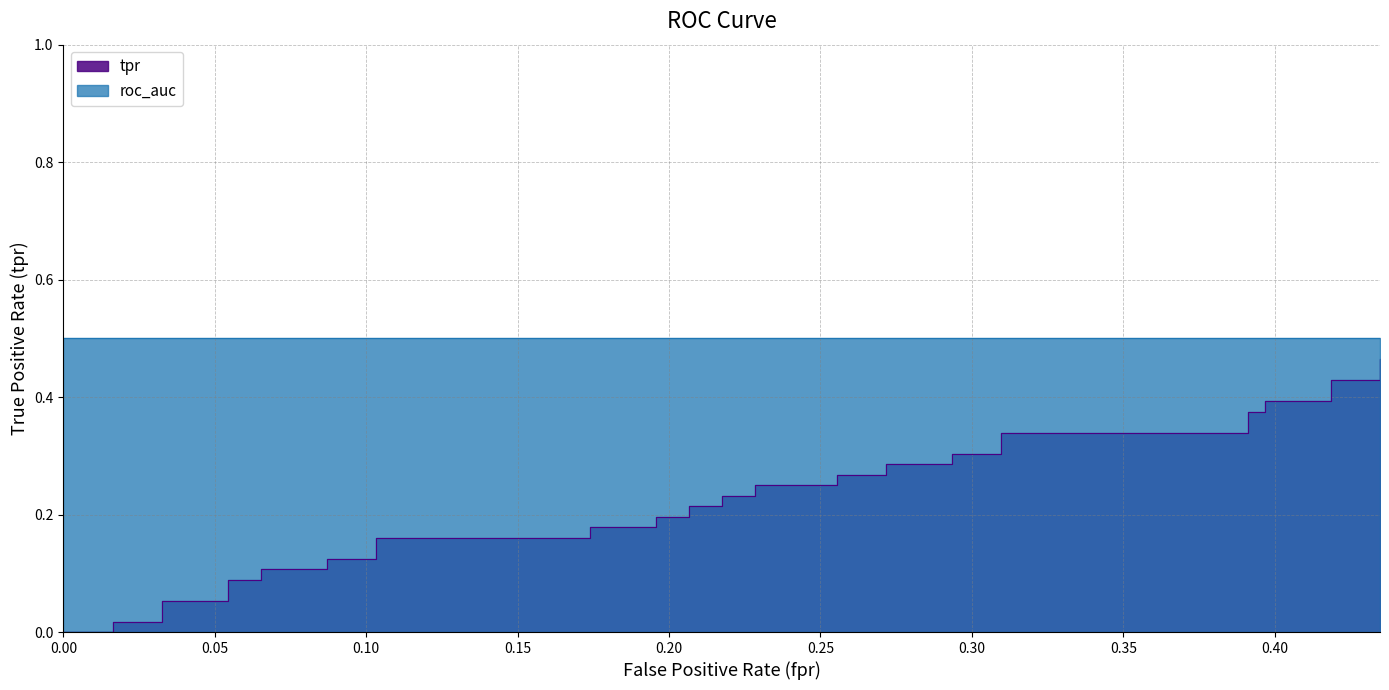

How many lines are shown in the chart?

1